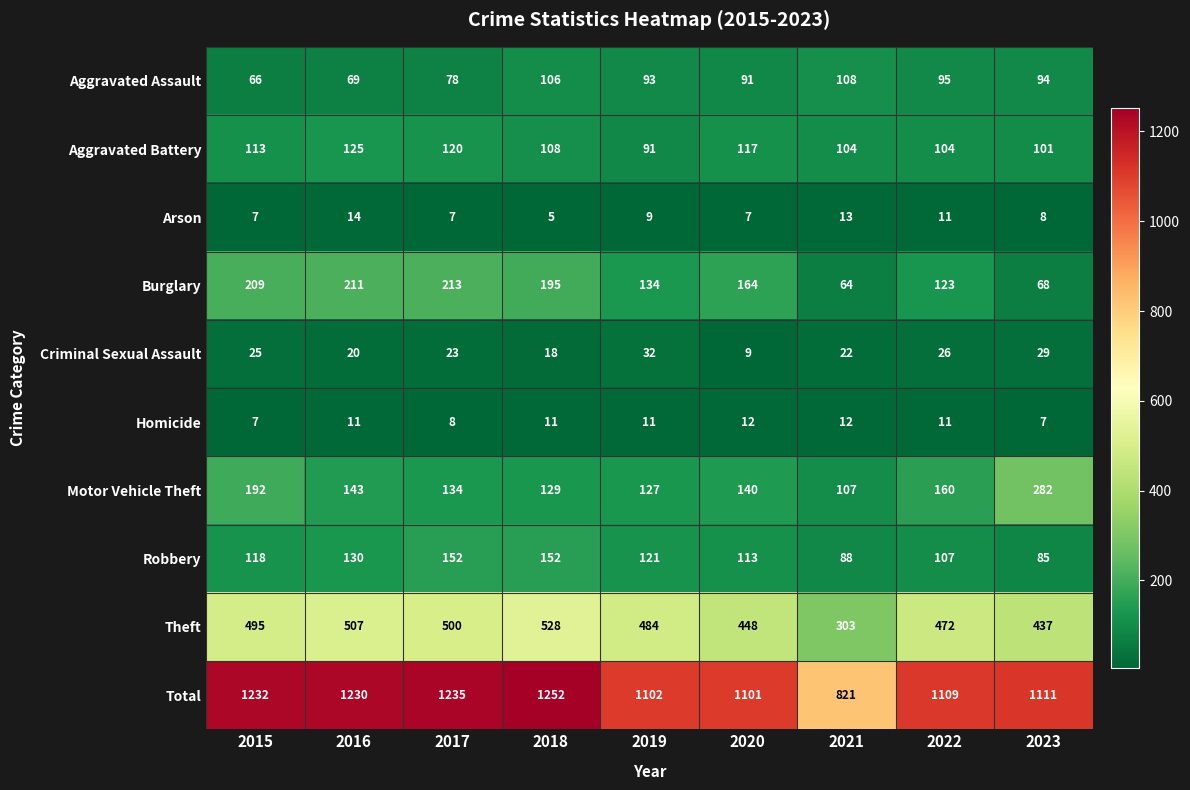

Rank the series by their maximum value, from lowest to highest.

Homicide, Arson, Criminal Sexual Assault, Aggravated Assault, Aggravated Battery, Robbery, Burglary, Motor Vehicle Theft, Theft, Total